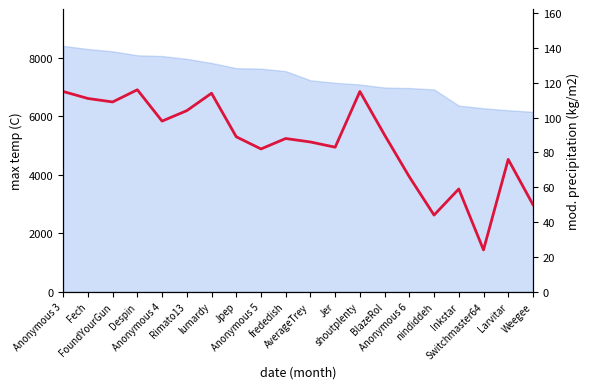

List the labels in order of value, largest first.

Despin, Anonymous 3, shoutplenty, lumardy, Fech, FoundYourGun, Rimato13, Anonymous 4, BlazeRol, Jpep, frededish, AverageTrey, Jer, Anonymous 5, Larvitar, Anonymous 6, Inkstar, Weegee, nindiddeh, Switchmaster64